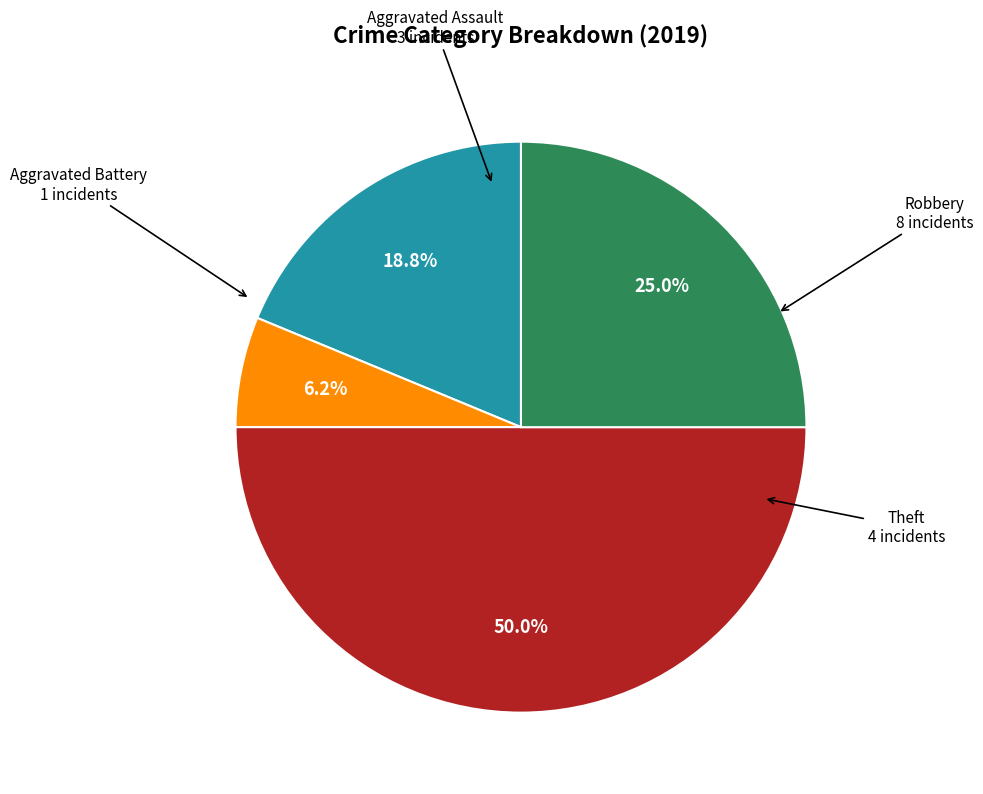

To the nearest percent, what percentage of the pie is Aggravated Assault?

19%